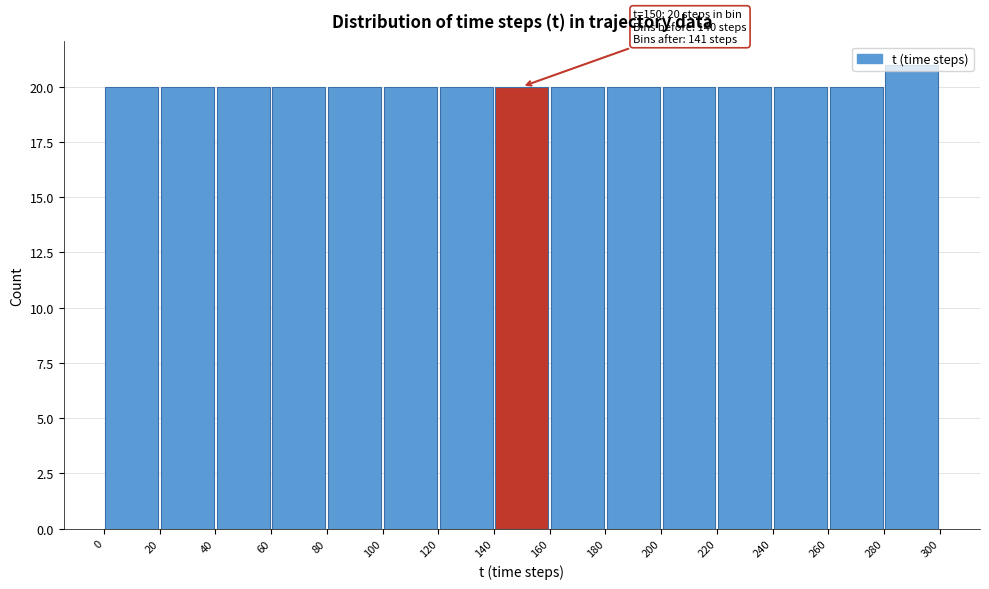

Which range on the x-axis has the tallest bar?

280 to 300